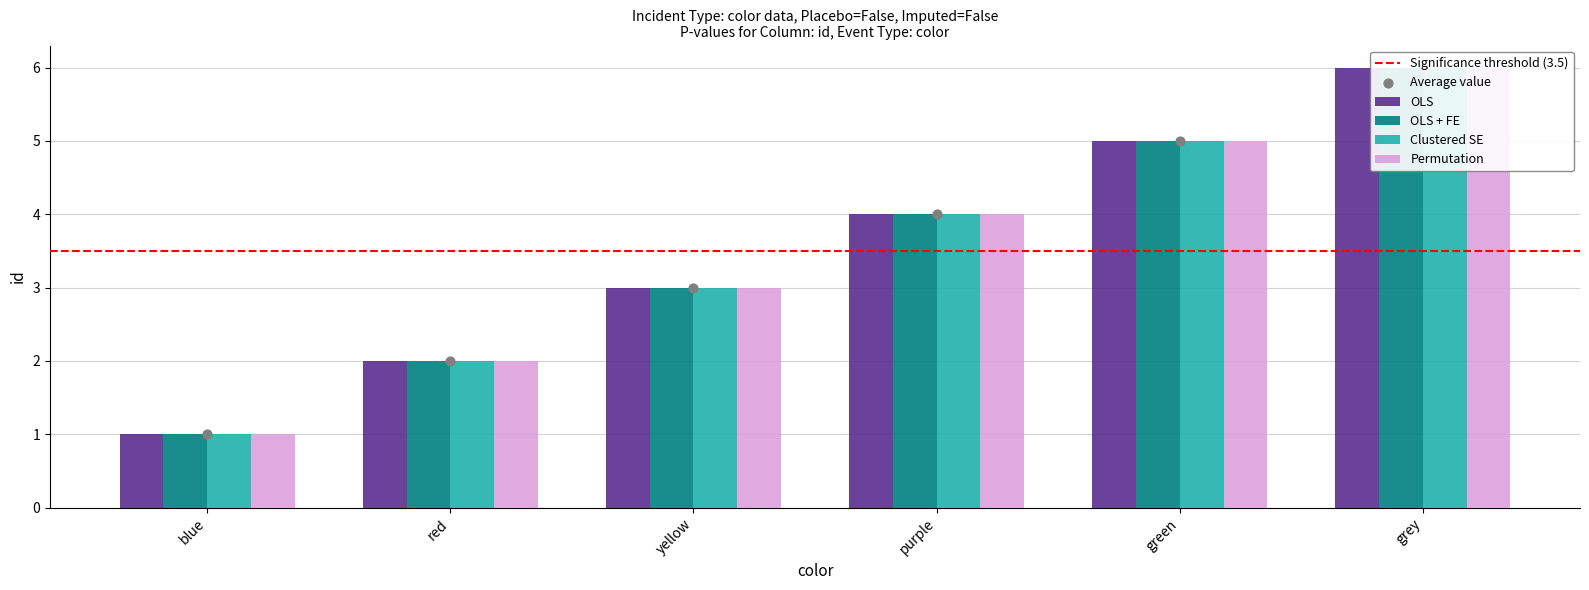

Which series has the largest Y range (max minus min)?

OLS